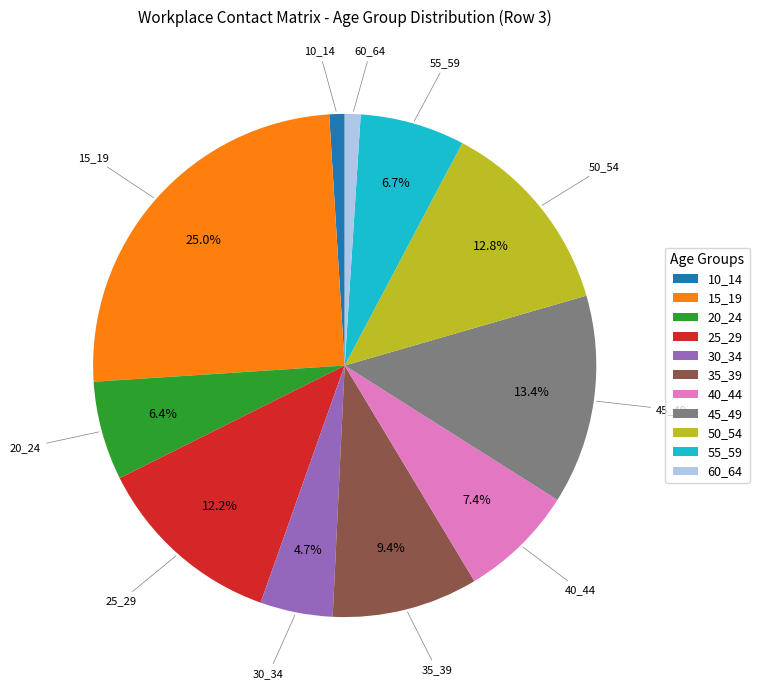

Is it true that 35_39 is 3% of the pie?

False